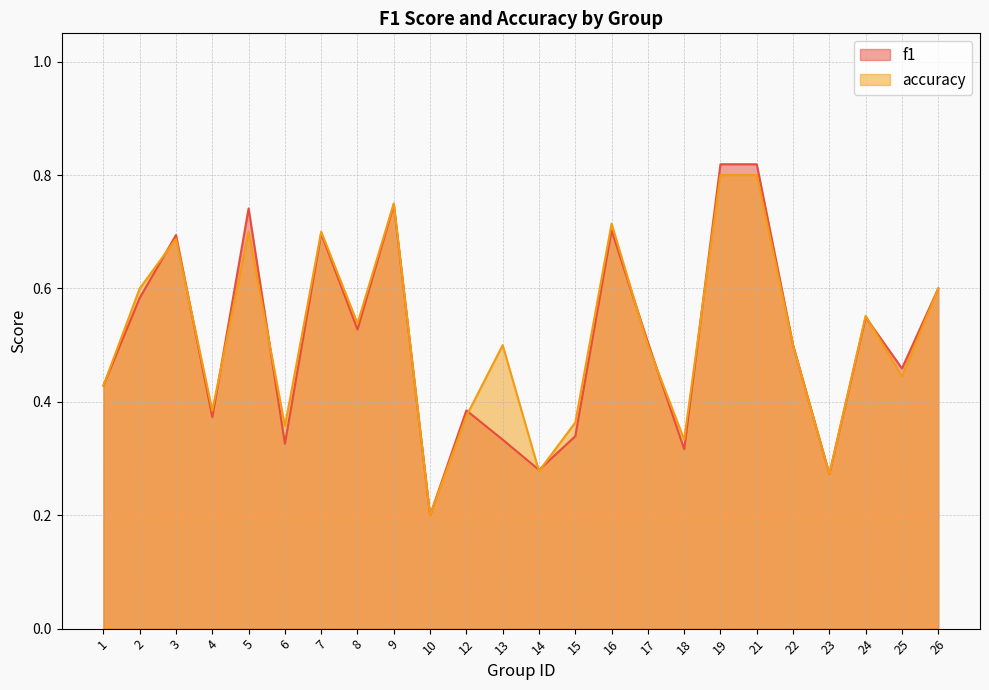

After their last crossing, which series has the higher values: f1 or accuracy?

f1